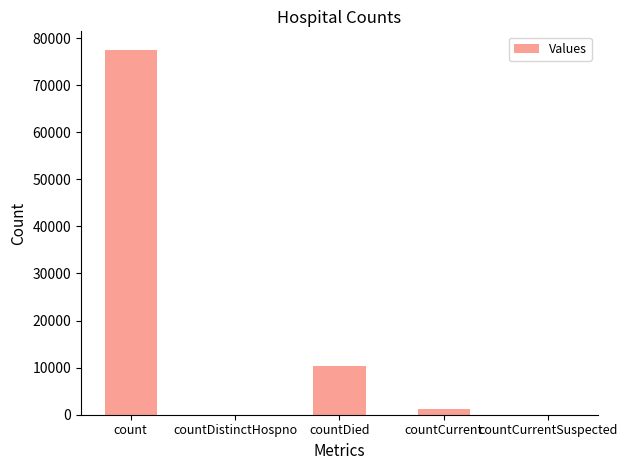

Where is the data nearest to the value 38775?

countDied